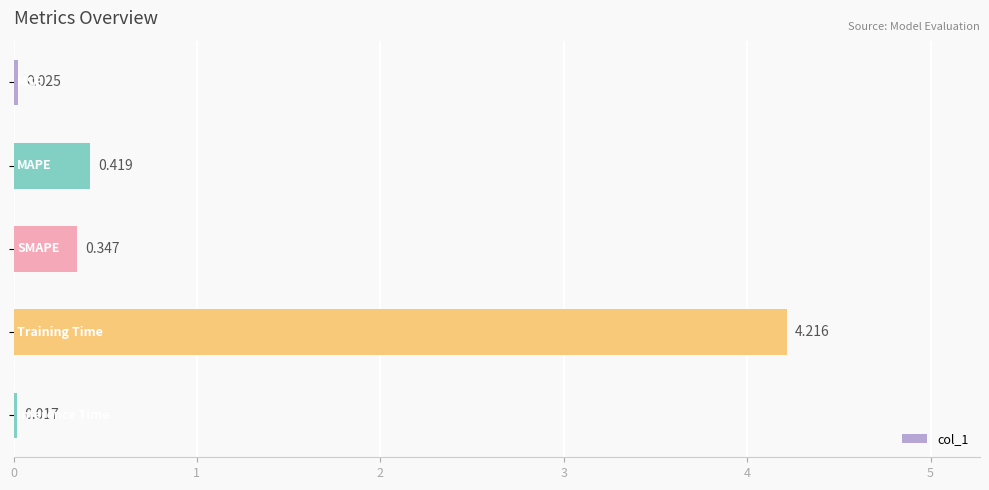

How many distinct data groups are displayed?

1